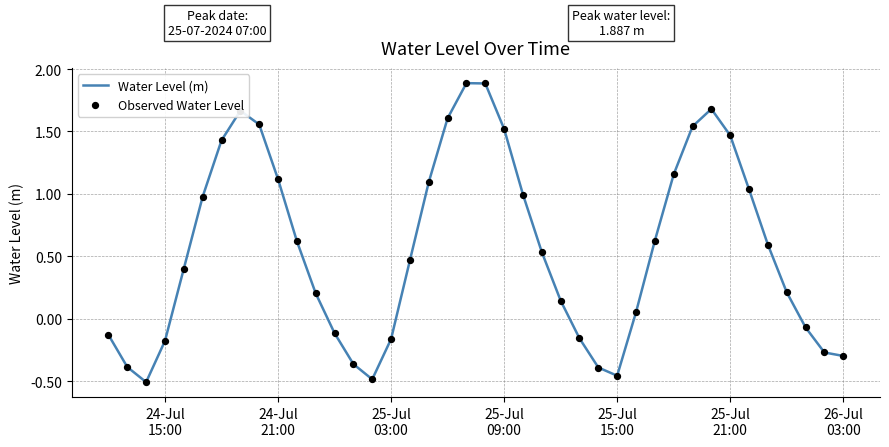

What is the maximum value shown in the chart?

1.9